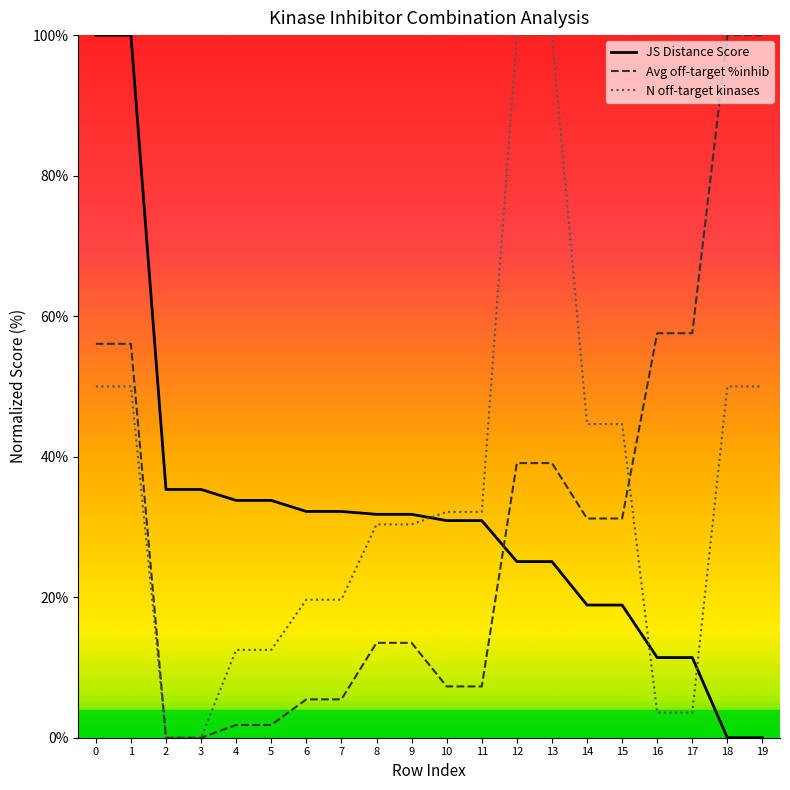

Does the chart display data point markers on the line(s)?

No